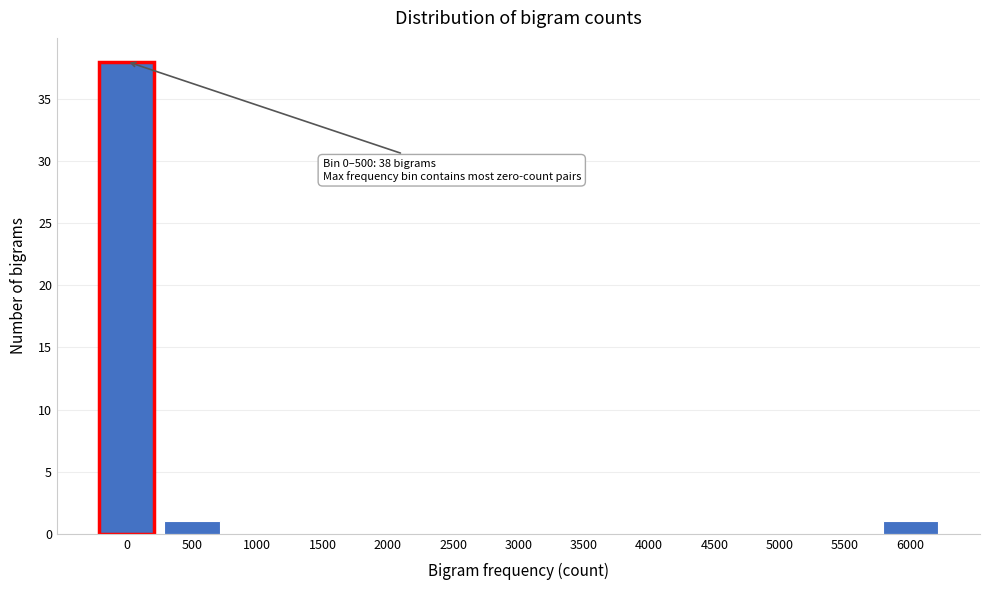

Reading left to right, transcribe all the data shown in this chart.

0=38	500=1	1000=0	1500=0	2000=0	2500=0	3000=0	3500=0	4000=0	4500=0	5000=0	5500=0	6000=1